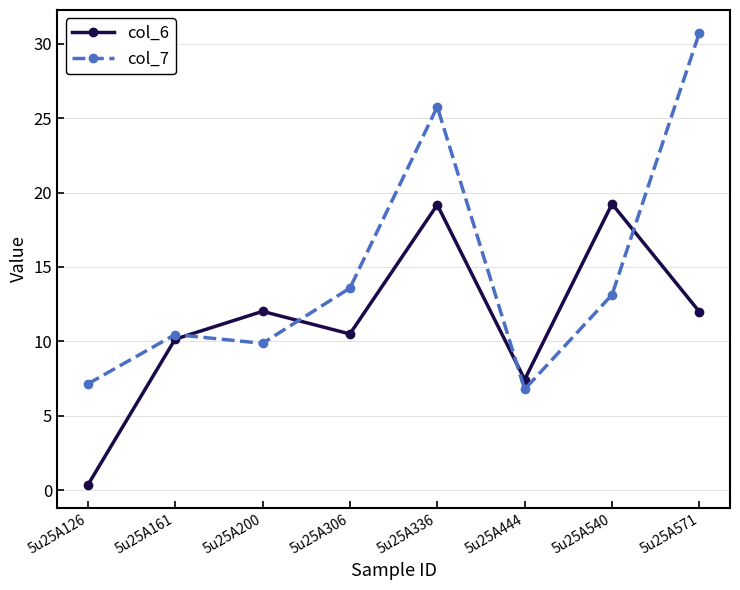

At which label does col_7 reach its peak?

5u25A571